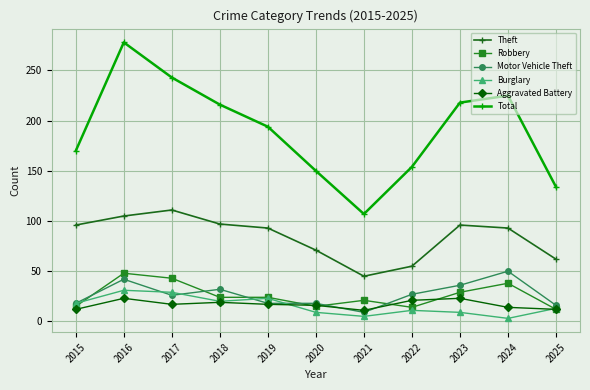

At how many categories does at least one series exceed 277?

1